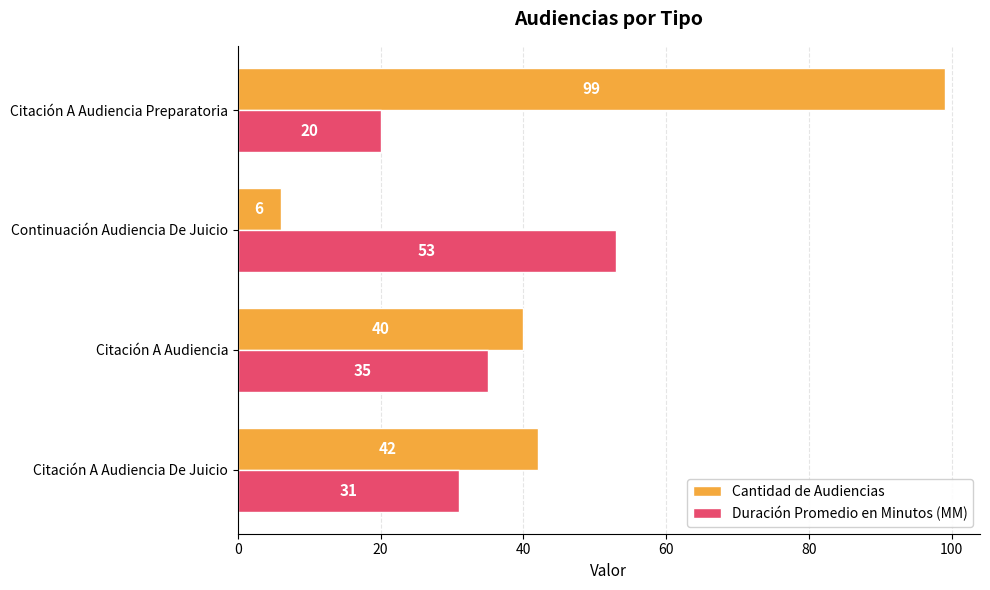

What is the sum of all Cantidad de Audiencias values?

187